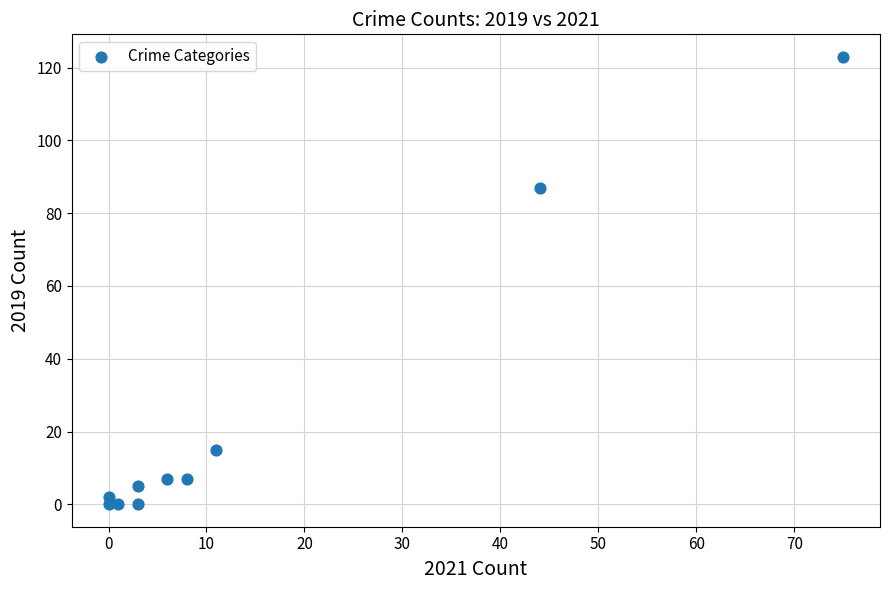

What Y value in the scatter plot is closest to 61?

87